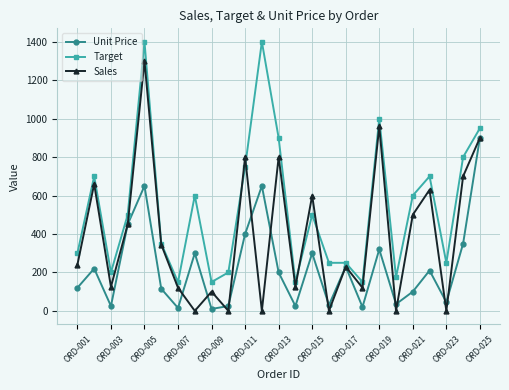

What is the maximum value shown in the chart?

1400